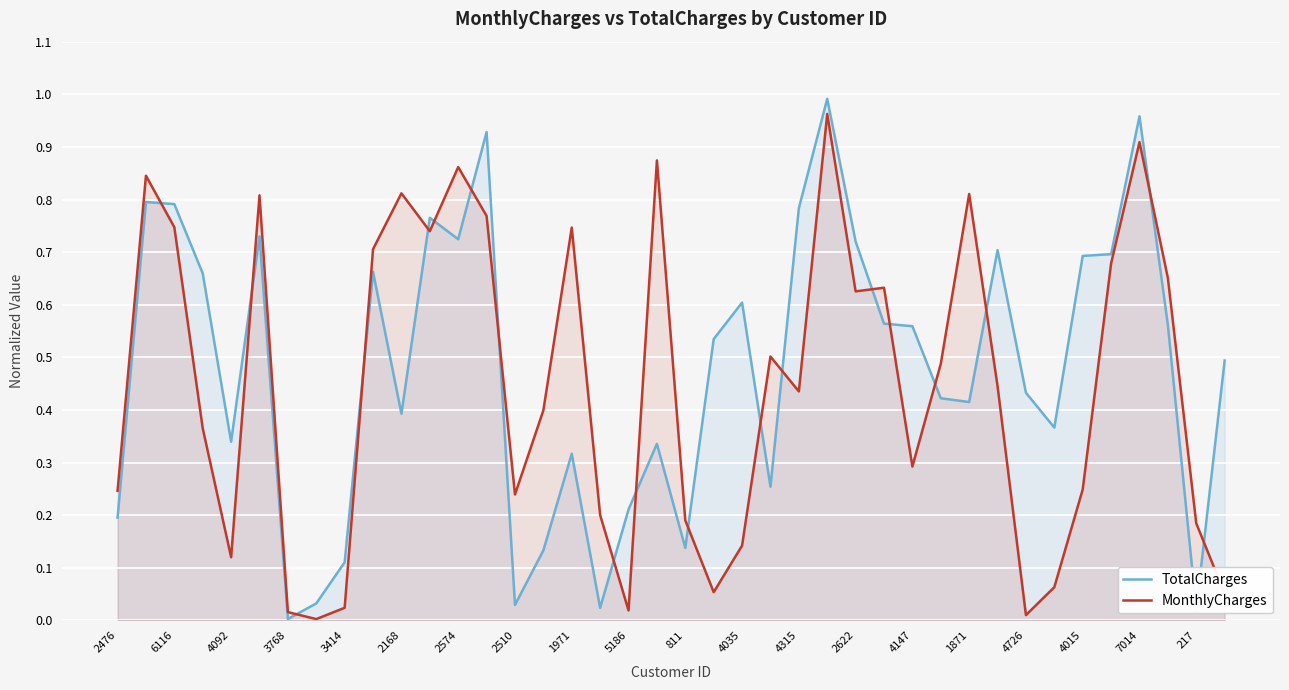

After their last crossing, which series has the higher values: TotalCharges or MonthlyCharges?

TotalCharges